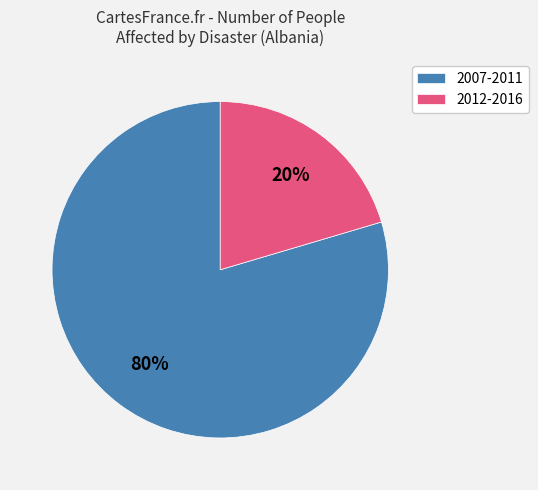

Between 2007-2011 and 2012-2016, which is larger?

2007-2011